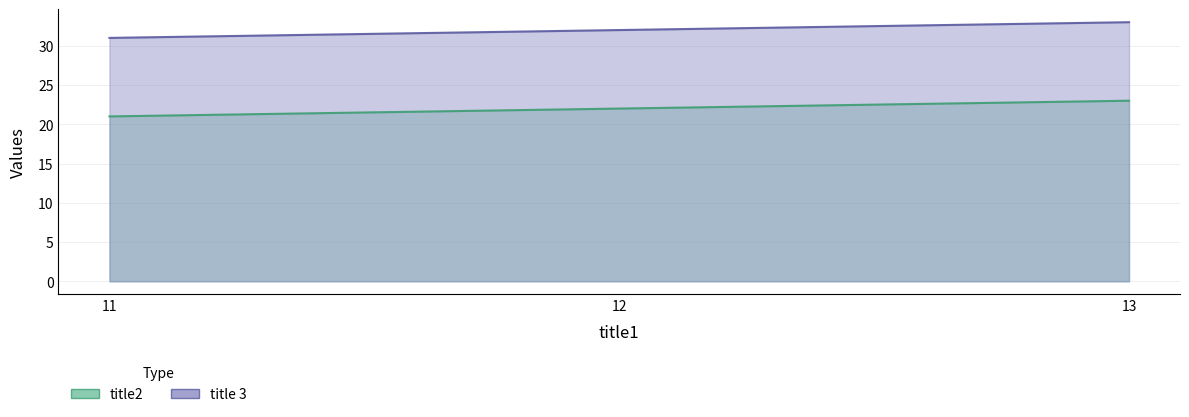

Reading left to right, transcribe all the data shown in this chart.

title2: 21	22	23
title 3: 31	32	33